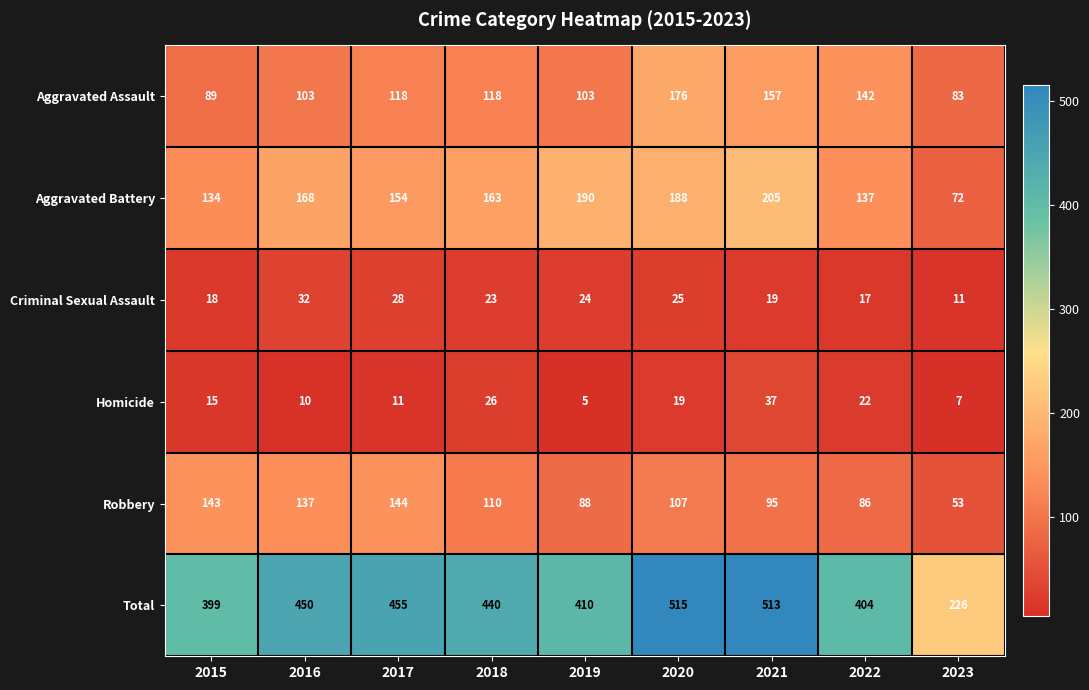

At which category is the sum across all series the highest?

2020